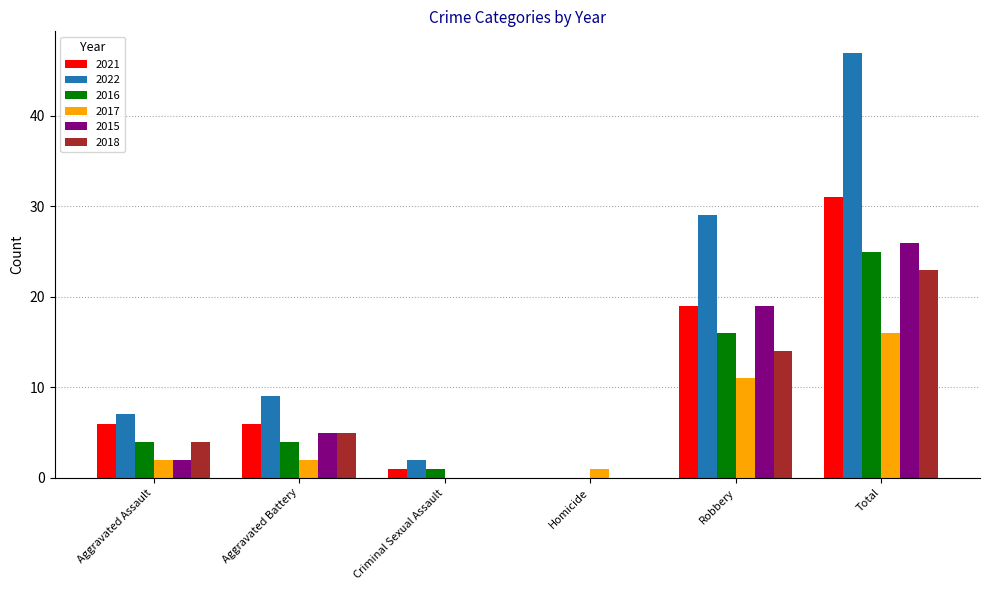

How many groups of bars are there?

6